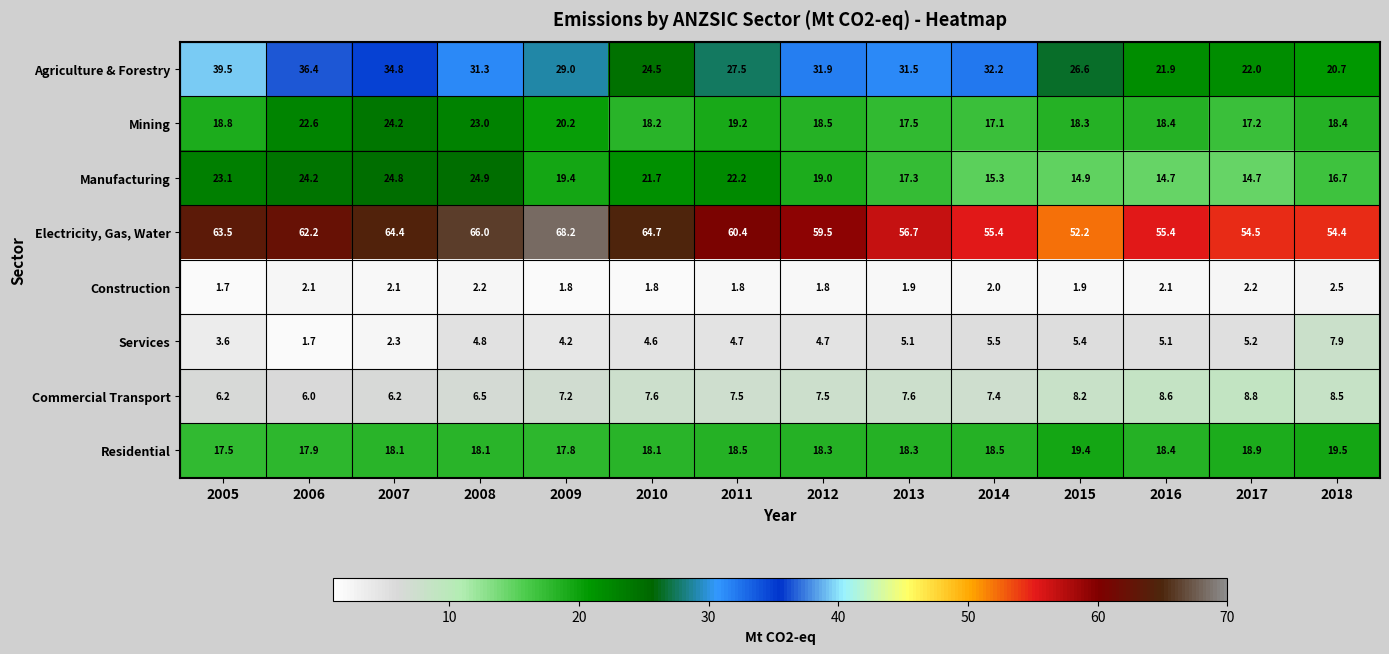

The Agriculture & Forestry series shows 31.9 at 2012. True or false?

True